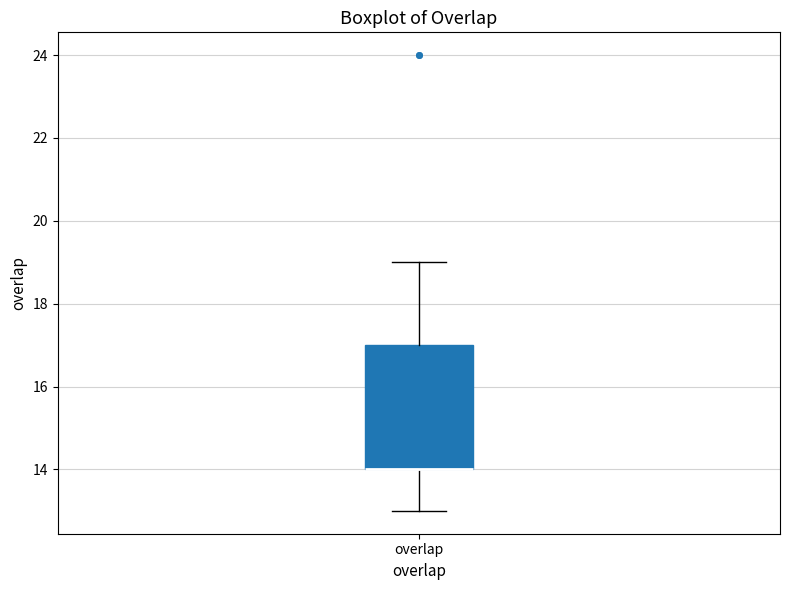

Transcribe this box plot: give where the median line is, the range the box spans, and where the two whiskers end, as read against the y-axis. The values are not printed on the chart, so give them approximately, as read against the axis.

median 14 (drawn on the box's lower edge), box 14 to 17, whiskers 13 to 19